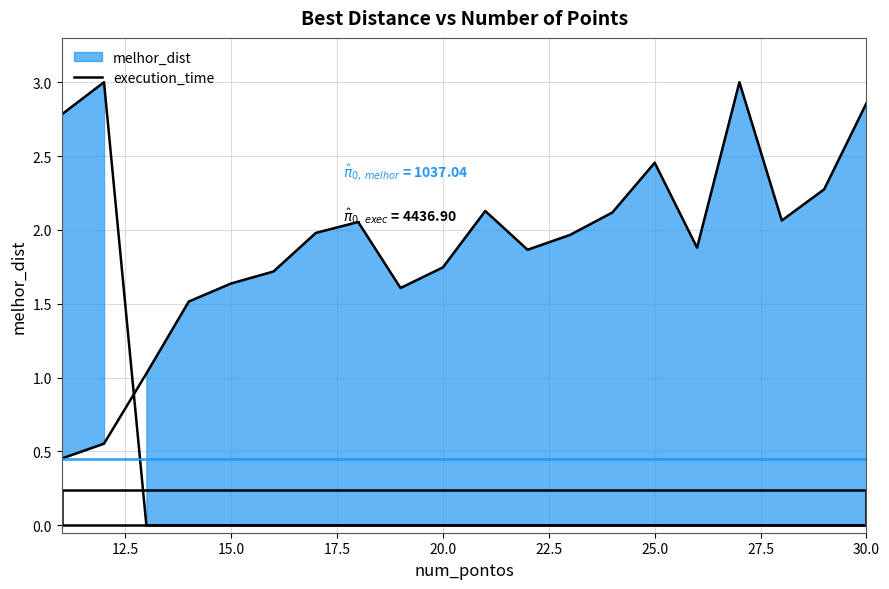

What is the minimum value for melhor_dist?

0.5